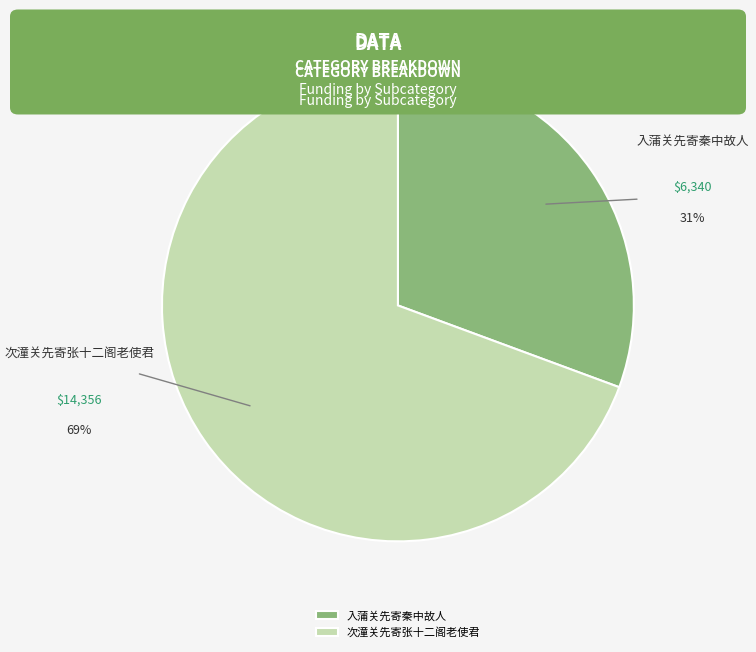

To the nearest percent, what is the average slice percentage?

50%